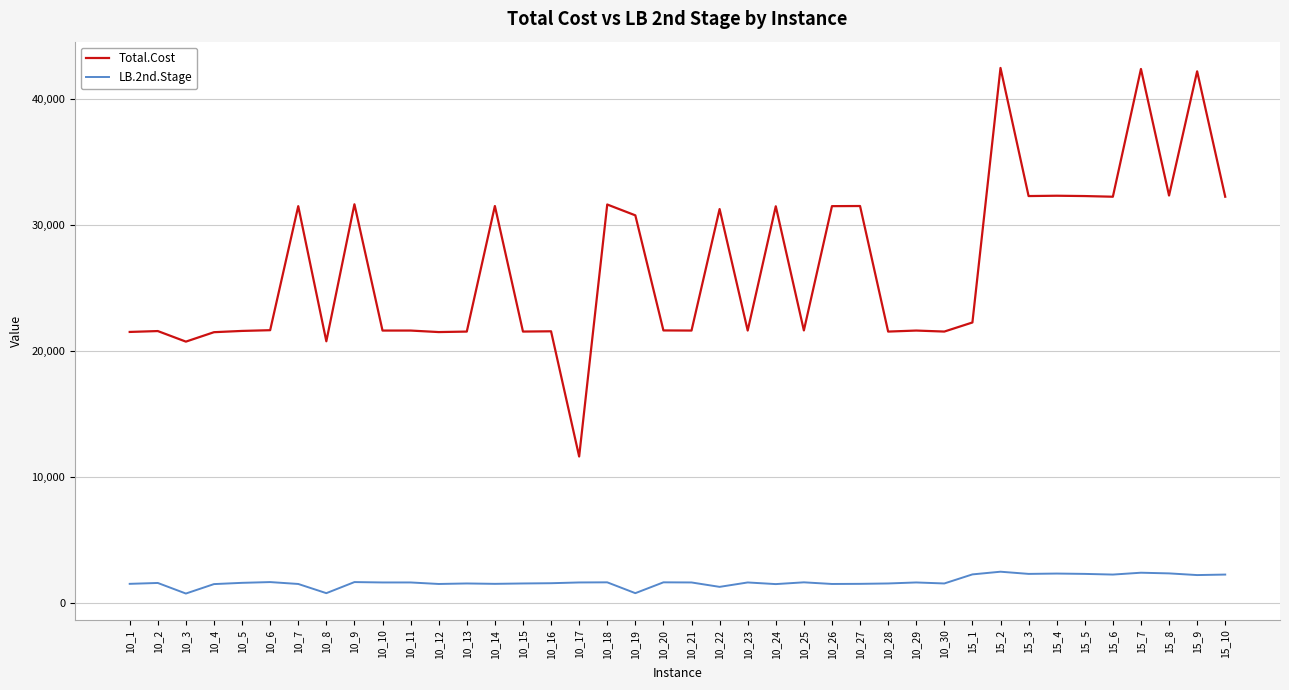

True or false: Total.Cost and LB.2nd.Stage intersect in this chart.

False